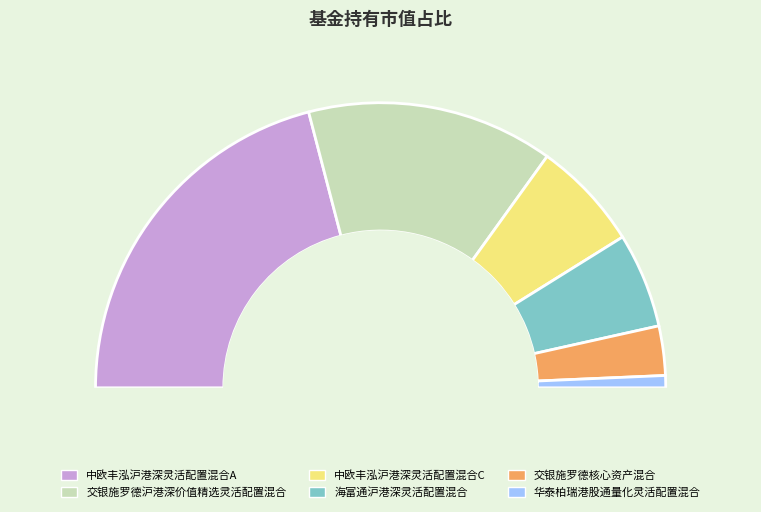

What portion of the pie excludes 交银施罗德沪港深价值精选灵活配置混合?

72.0%